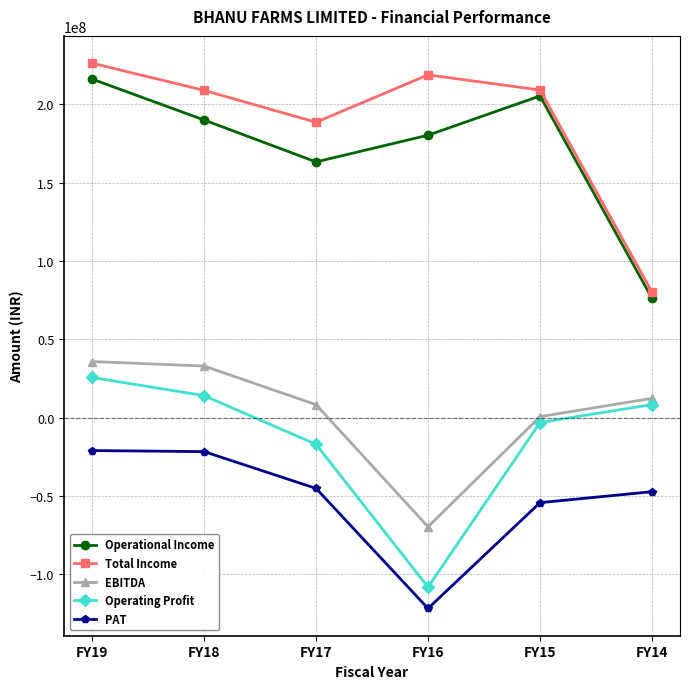

Where does the Operating Profit series first go above 8391927?

FY19